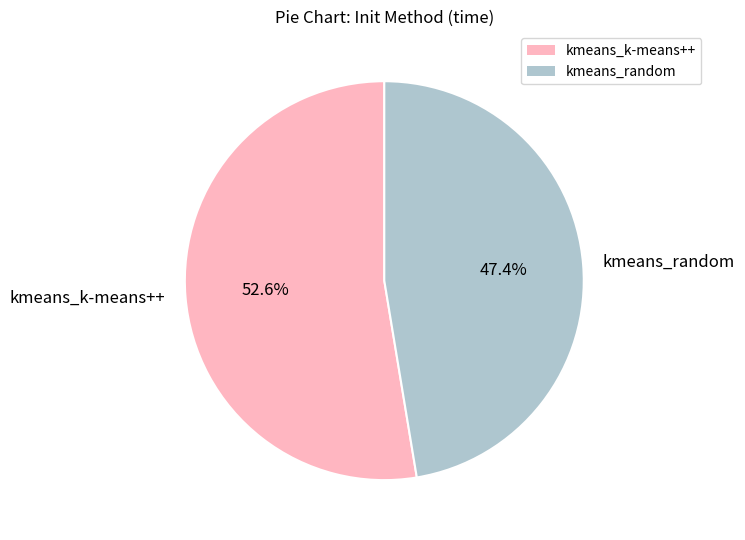

To the nearest percent, what is the average slice percentage?

50%